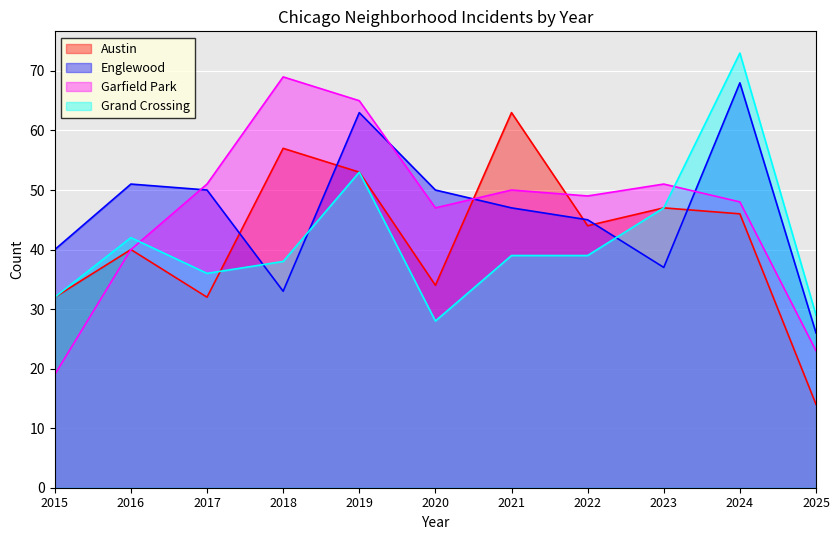

How many categories are shown in the chart?

11